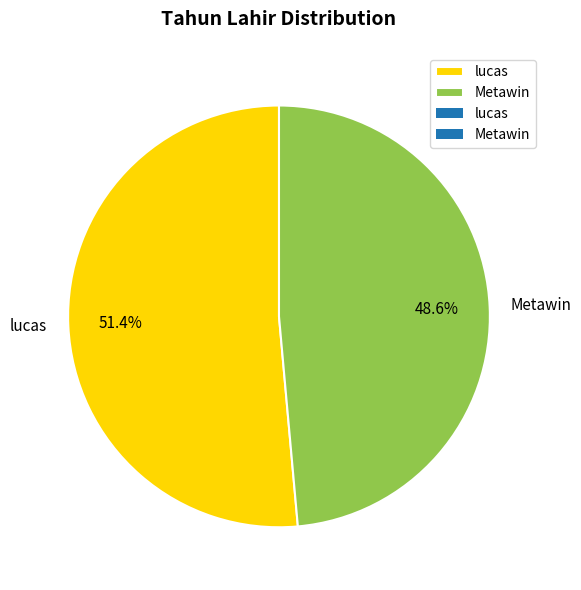

Count the number of slices in the pie.

2